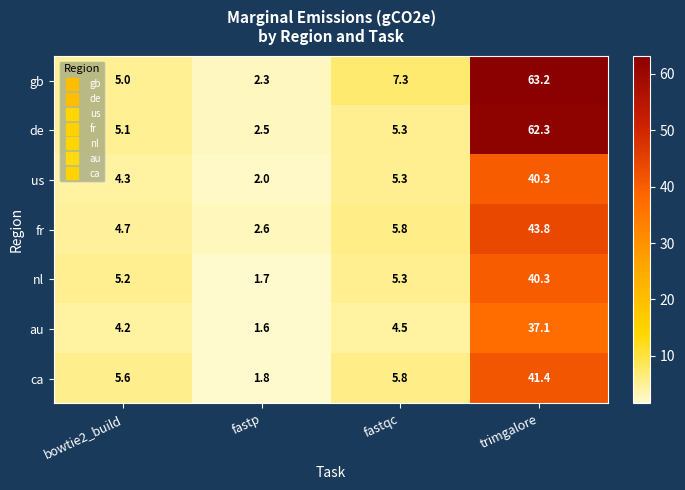

Reading left to right, transcribe all the data shown in this chart.

gb: bowtie2_build=5.0	fastp=2.3	fastqc=7.3	trimgalore=63.2
de: bowtie2_build=5.1	fastp=2.5	fastqc=5.3	trimgalore=62.3
us: bowtie2_build=4.3	fastp=2.0	fastqc=5.3	trimgalore=40.3
fr: bowtie2_build=4.7	fastp=2.6	fastqc=5.8	trimgalore=43.8
nl: bowtie2_build=5.2	fastp=1.7	fastqc=5.3	trimgalore=40.3
au: bowtie2_build=4.2	fastp=1.6	fastqc=4.5	trimgalore=37.1
ca: bowtie2_build=5.6	fastp=1.8	fastqc=5.8	trimgalore=41.4